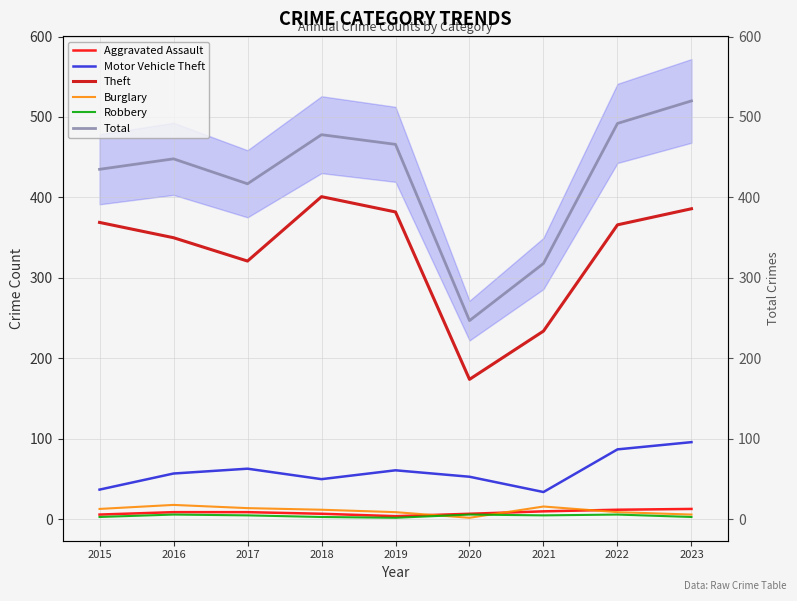

What is the lowest value of the Total series?

247